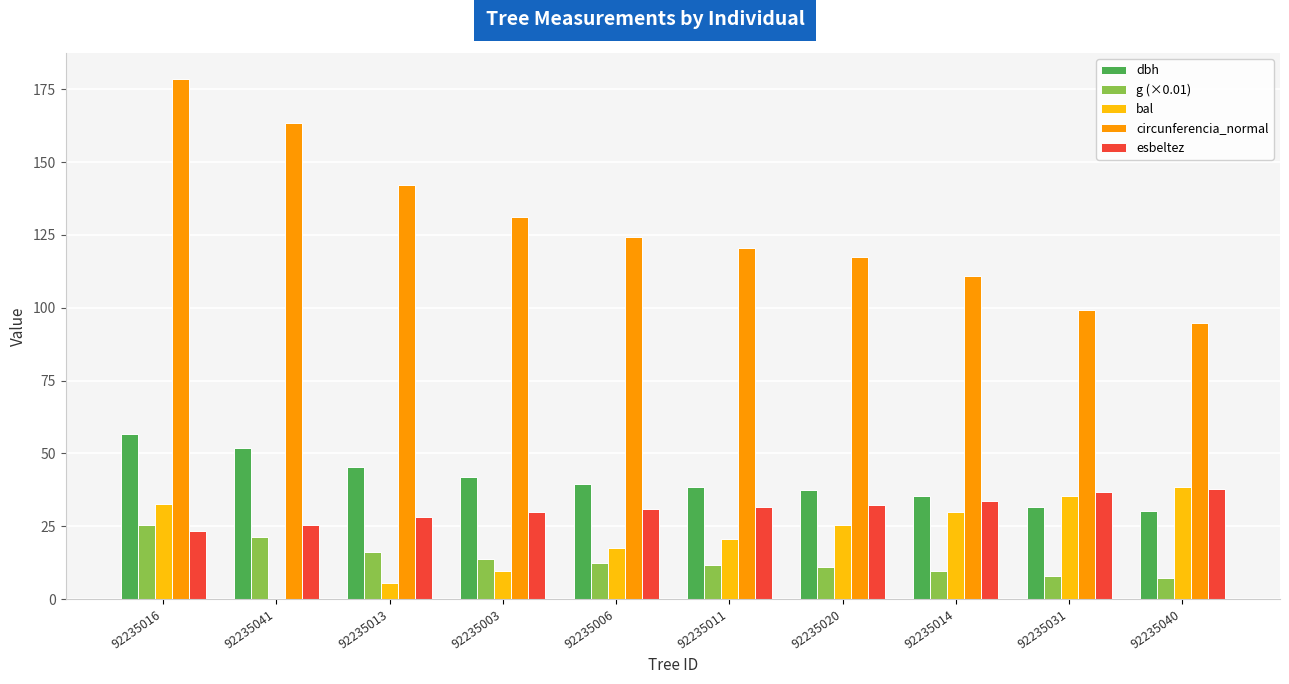

What is the maximum value for dbh?

56.8